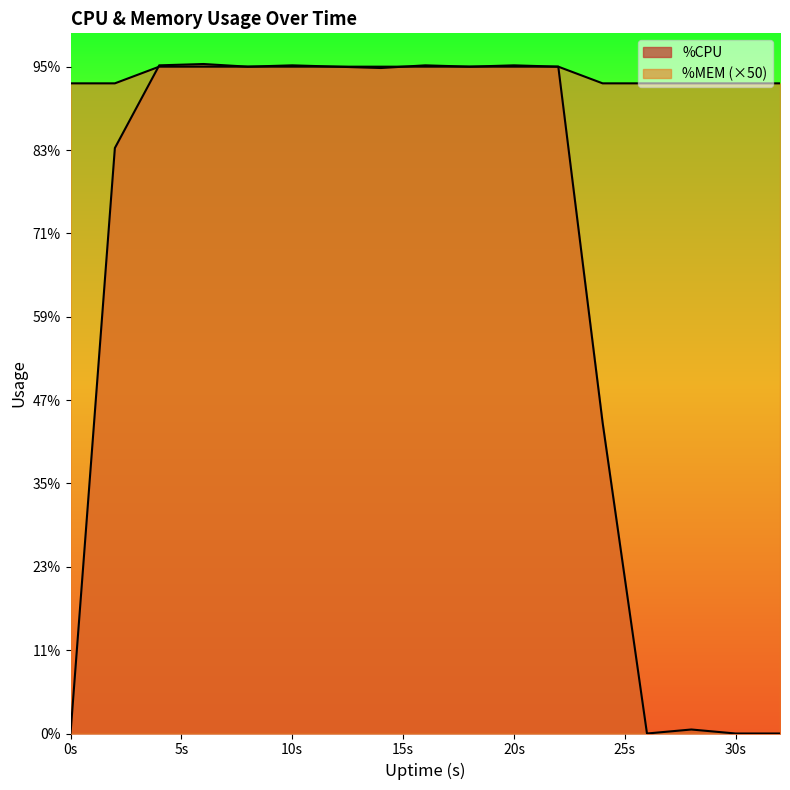

Which series has the largest total across all categories?

%MEM